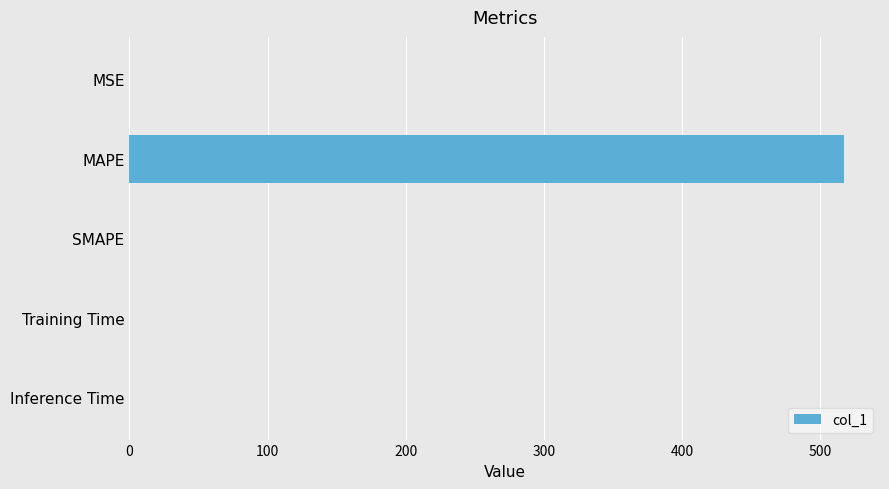

At which category does the chart reach its peak across all series?

MAPE